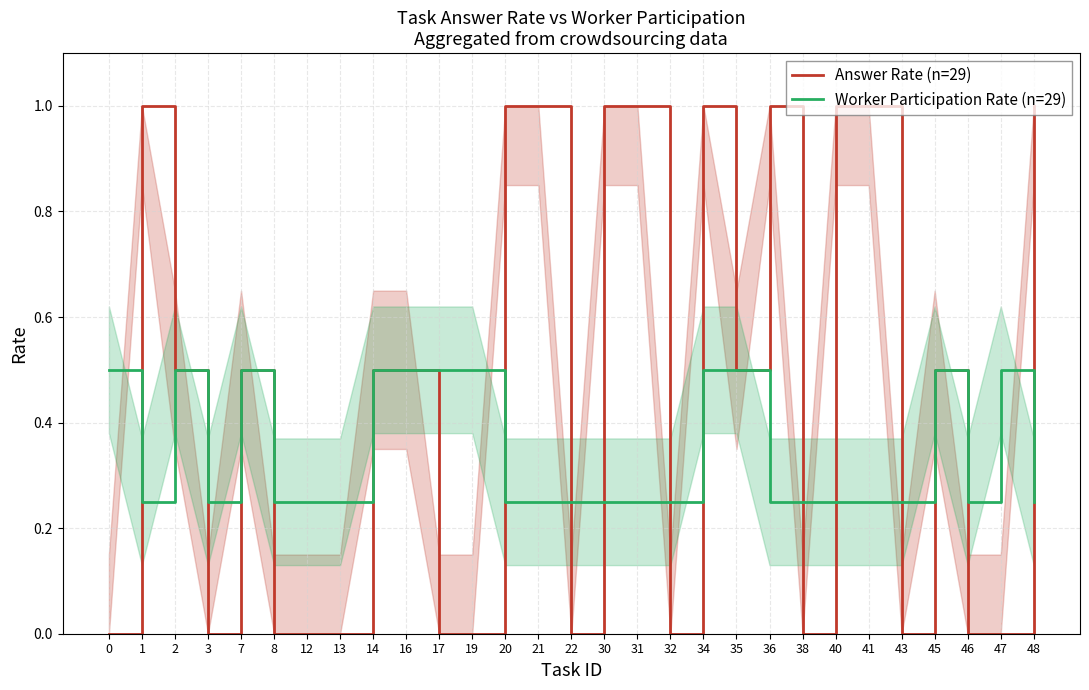

What is the total value across all series at 21?

1.2